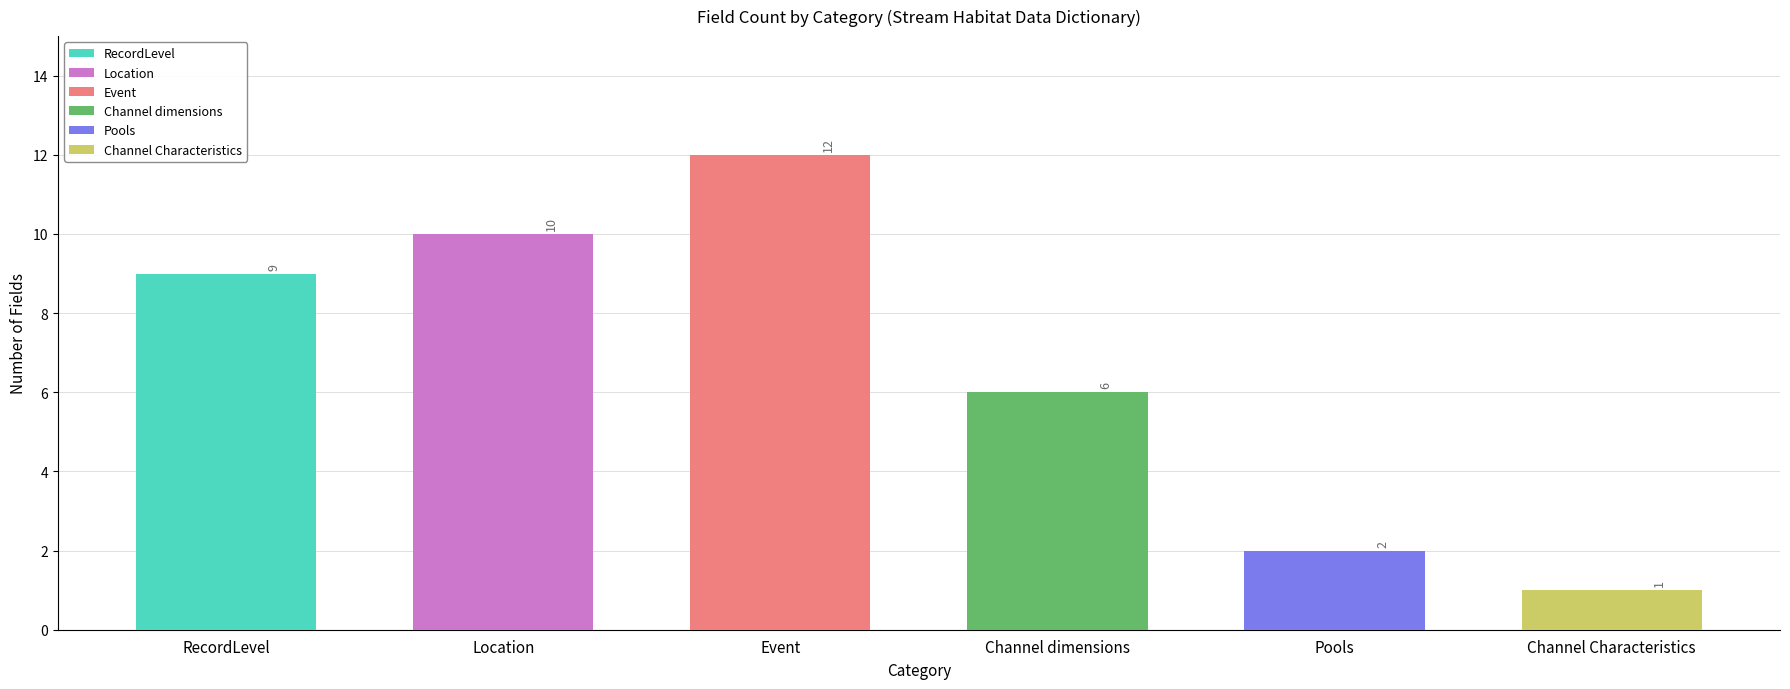

What is the difference between the values at Channel Characteristics and Pools?

1